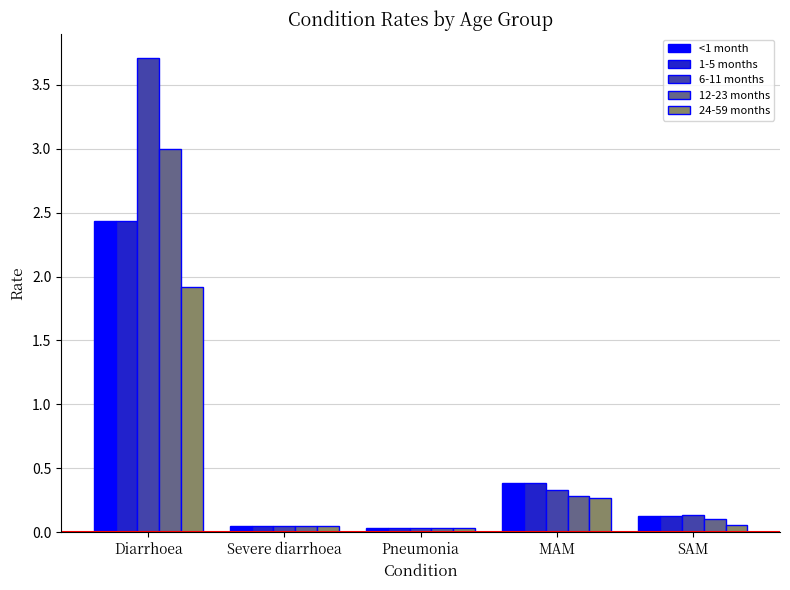

At which category does the chart reach its peak across all series?

Diarrhoea